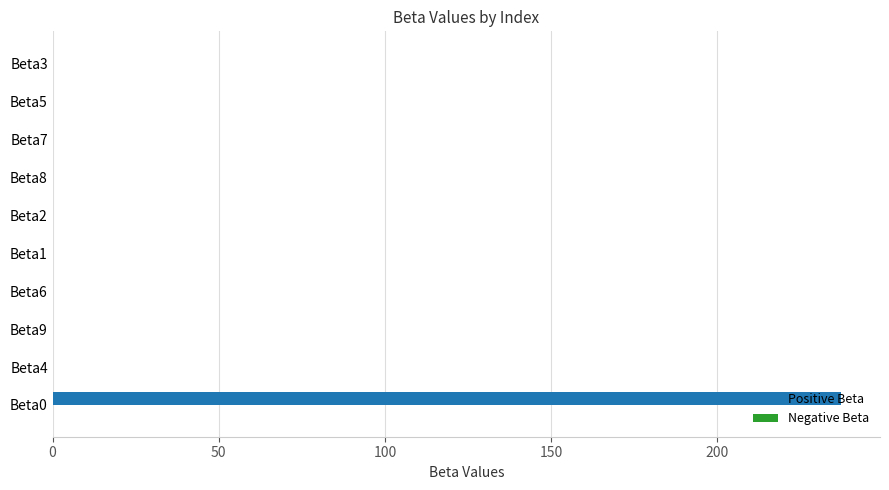

Which series has the widest spread of values?

Positive Beta